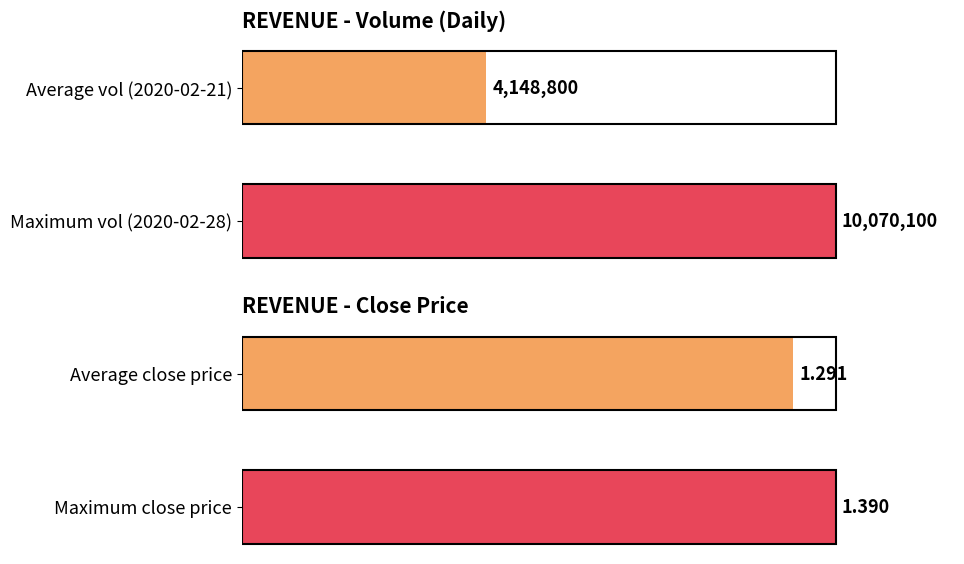

True or false: close has a value of 140.7 at Average close price.

False